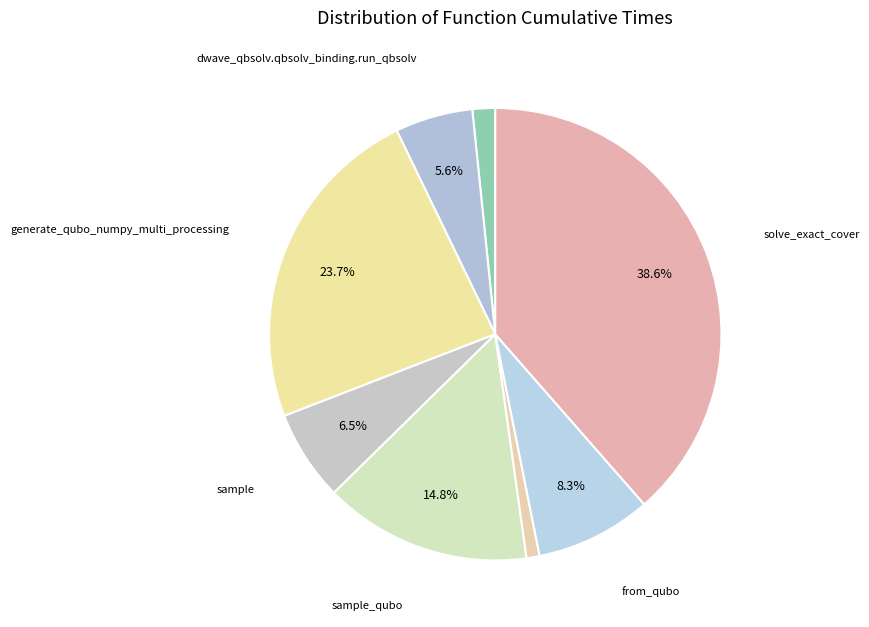

Rank the categories by value from lowest to highest.

to_qubo, dwave_qbsolv.dwavesearch, dwave_qbsolv.qbsolv_binding.run_qbsolv, sample, from_qubo, sample_qubo, generate_qubo_numpy_multi_processing, solve_exact_cover